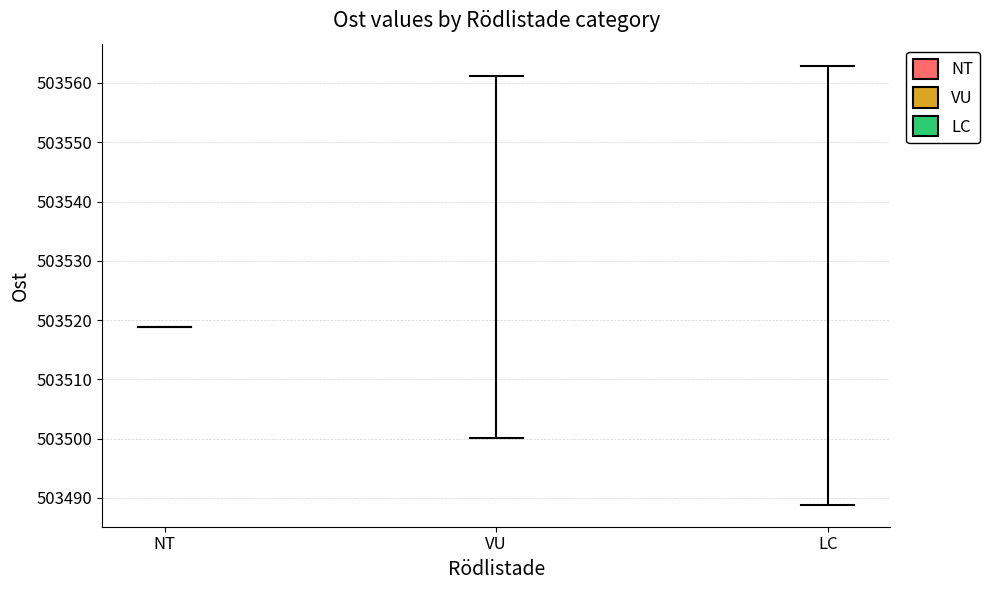

What is the highest value of the LC series?

503562.9